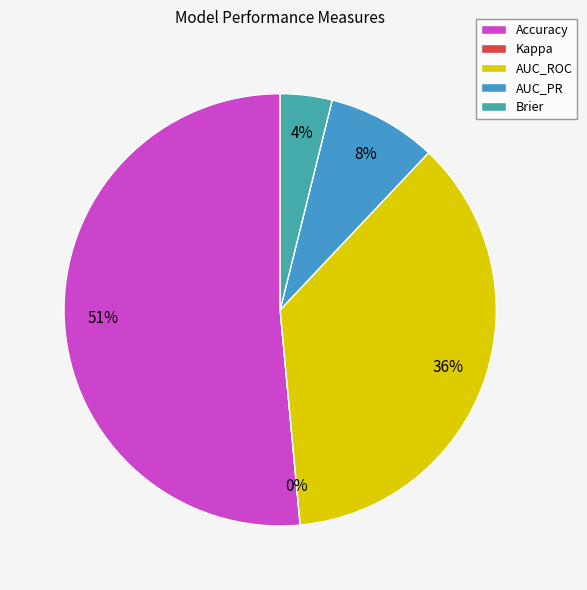

To the nearest percent, what is the combined percentage of Kappa and Brier?

4%